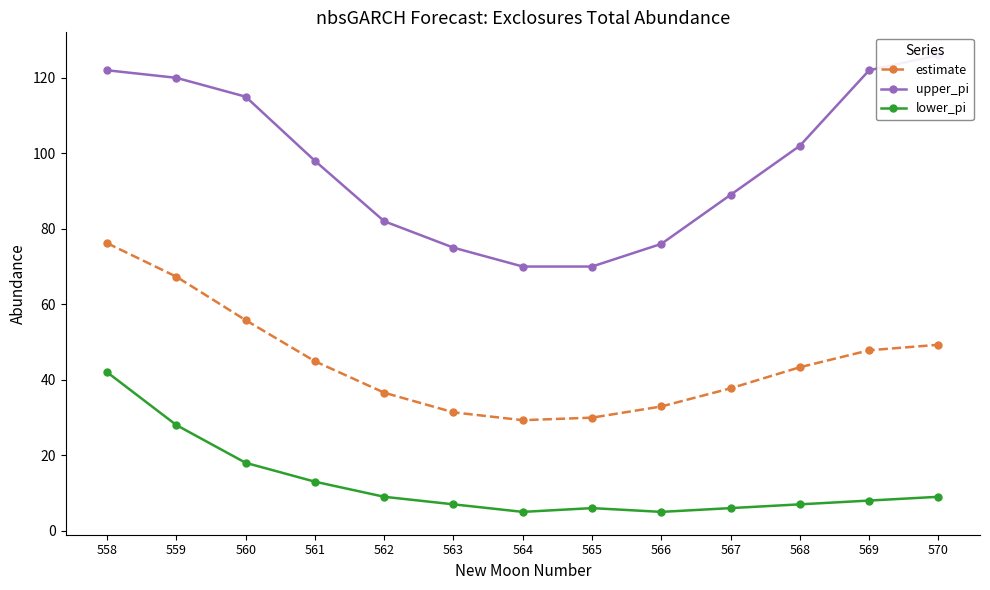

Rank the series at 561 from lowest to highest value.

lower_pi, estimate, upper_pi